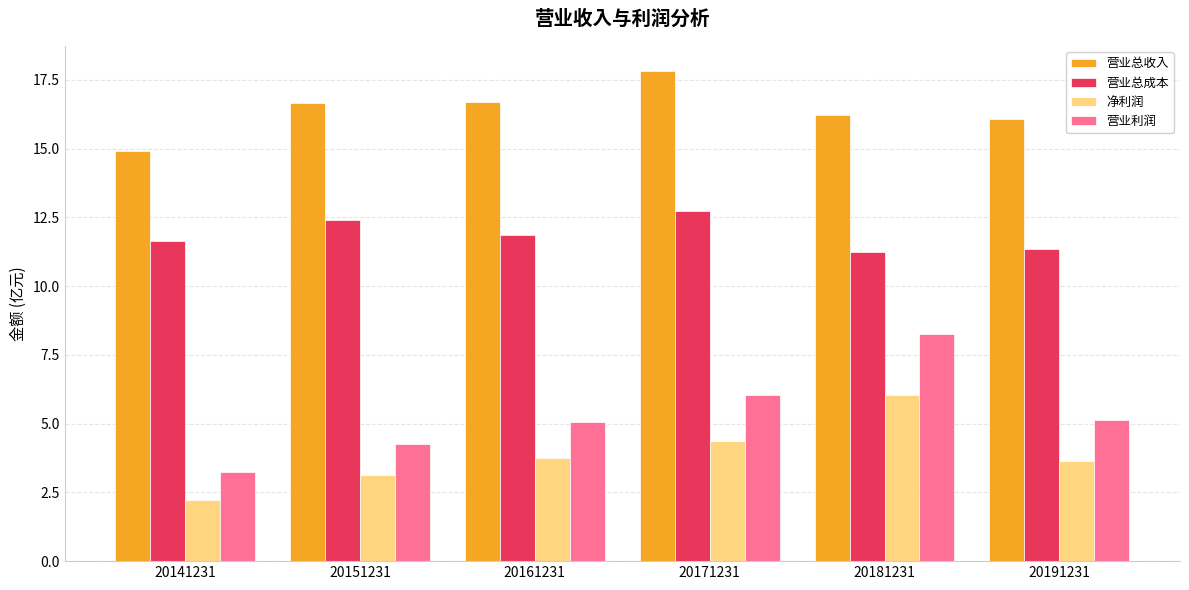

What is the value of the 营业总成本 bar at the 6th from the left?

11.3